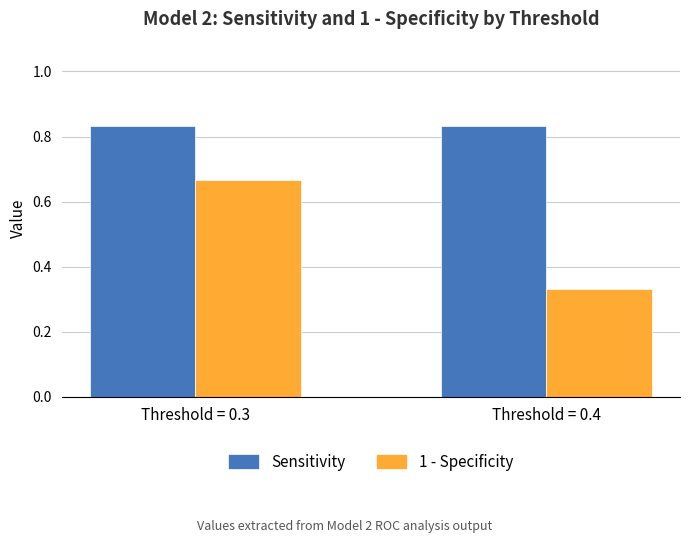

At Threshold = 0.4, list the series in order from largest to smallest.

Sensitivity, 1 - Specificity